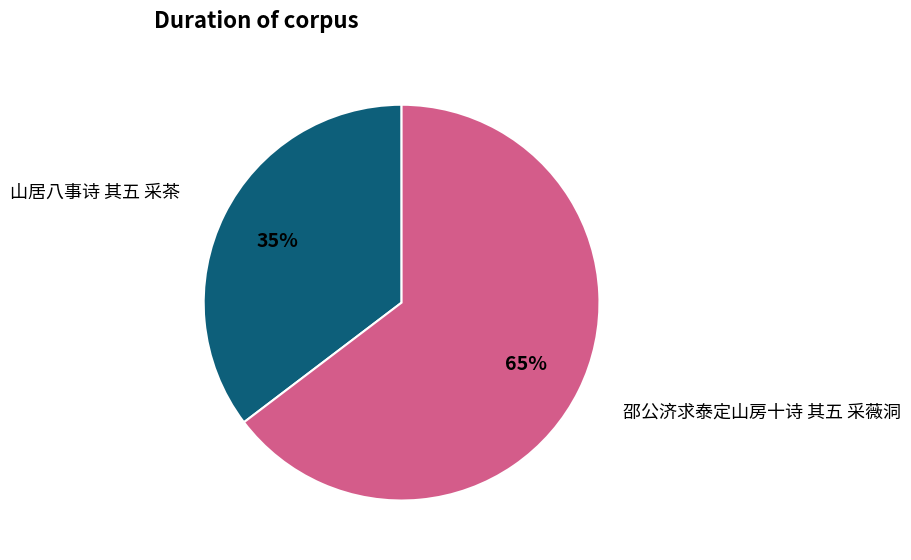

To the nearest percent, what is the average slice percentage?

50%